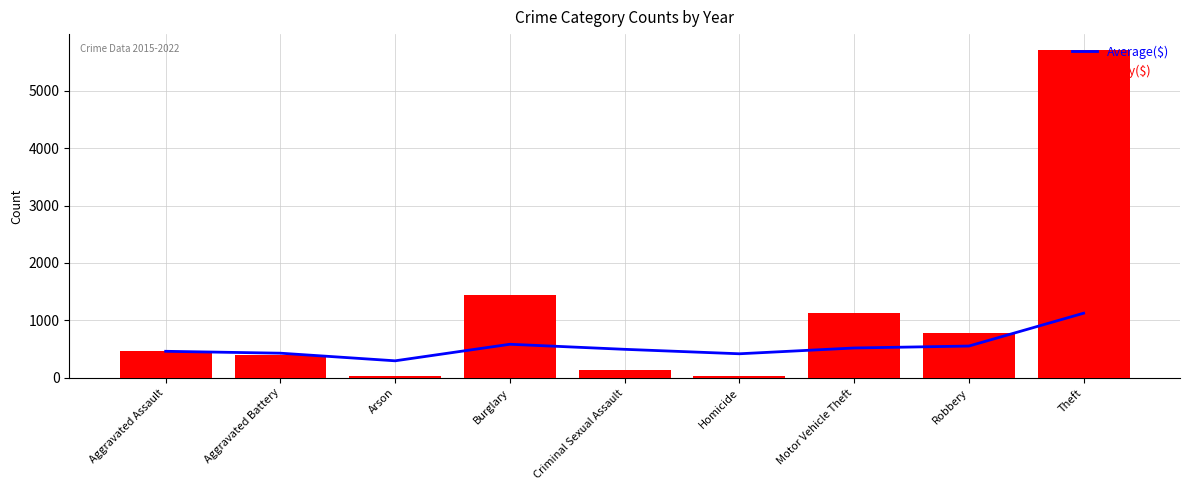

What is the sum of the Daily($) values at Aggravated Assault and Motor Vehicle Theft?

1587